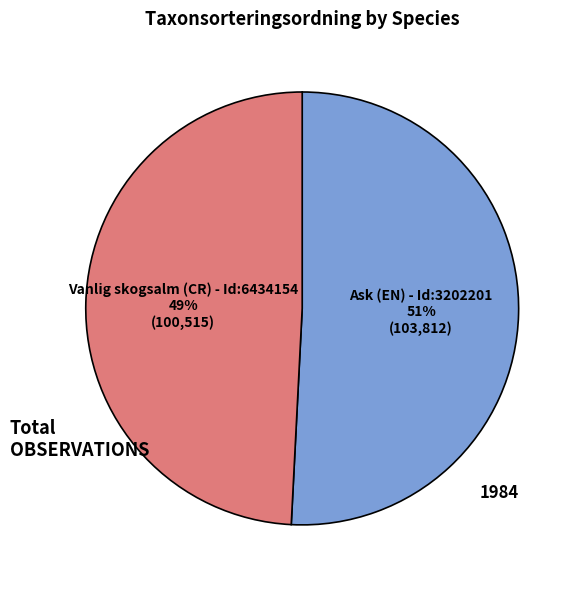

To the nearest percent, what is the average slice percentage?

50%